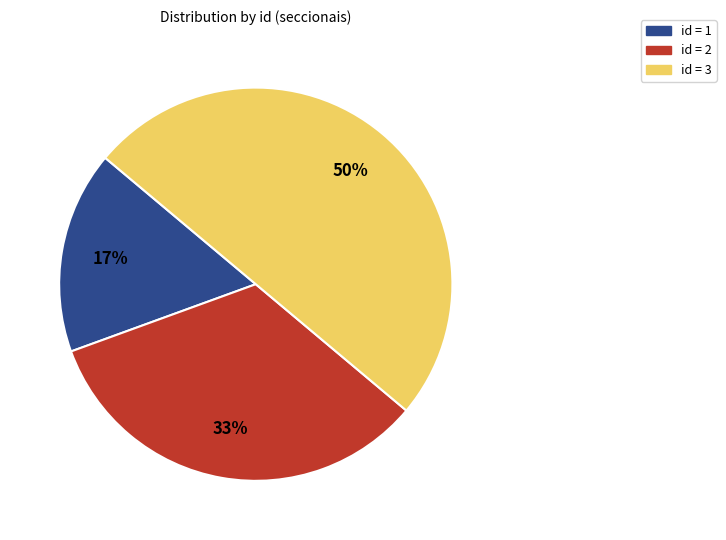

To the nearest percent, what is the difference between the largest and smallest slice percentages?

33%